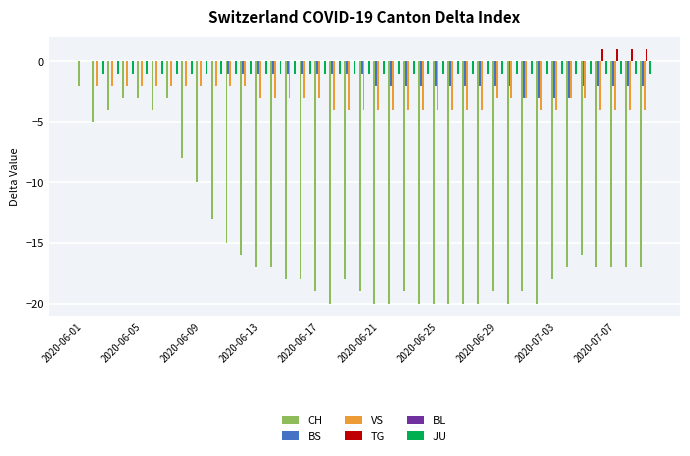

What is the sum of all JU values?

-38